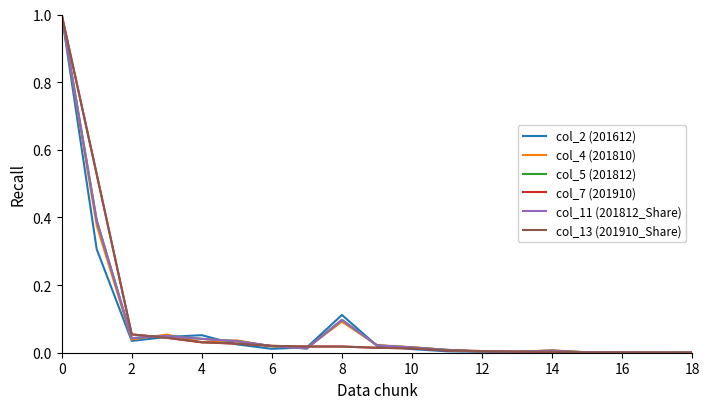

What is the highest value of the col_4 (201810) series?

1.0